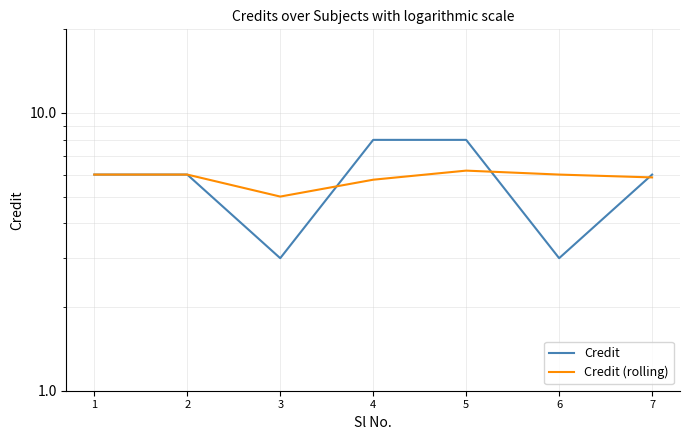

How many intersections are there between Credit and Credit (rolling)?

3